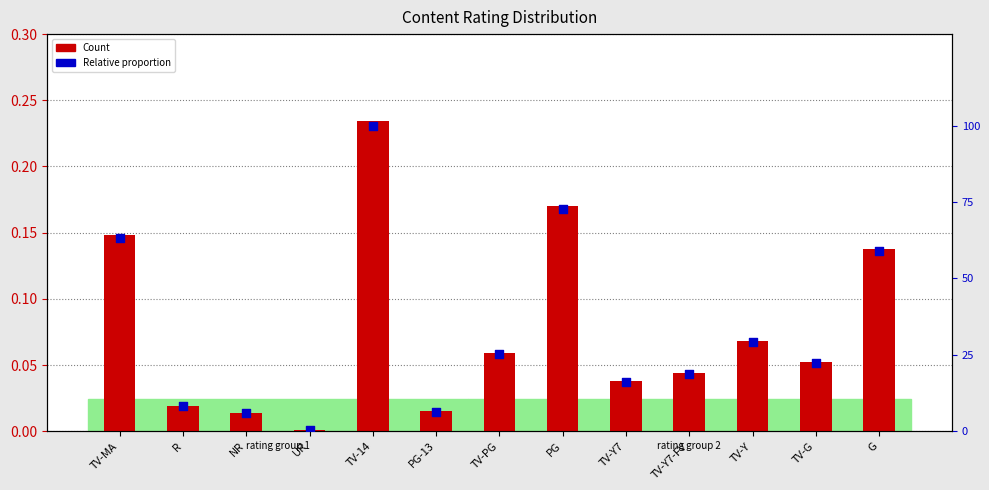

Which series has the widest spread of Y values?

Relative proportion